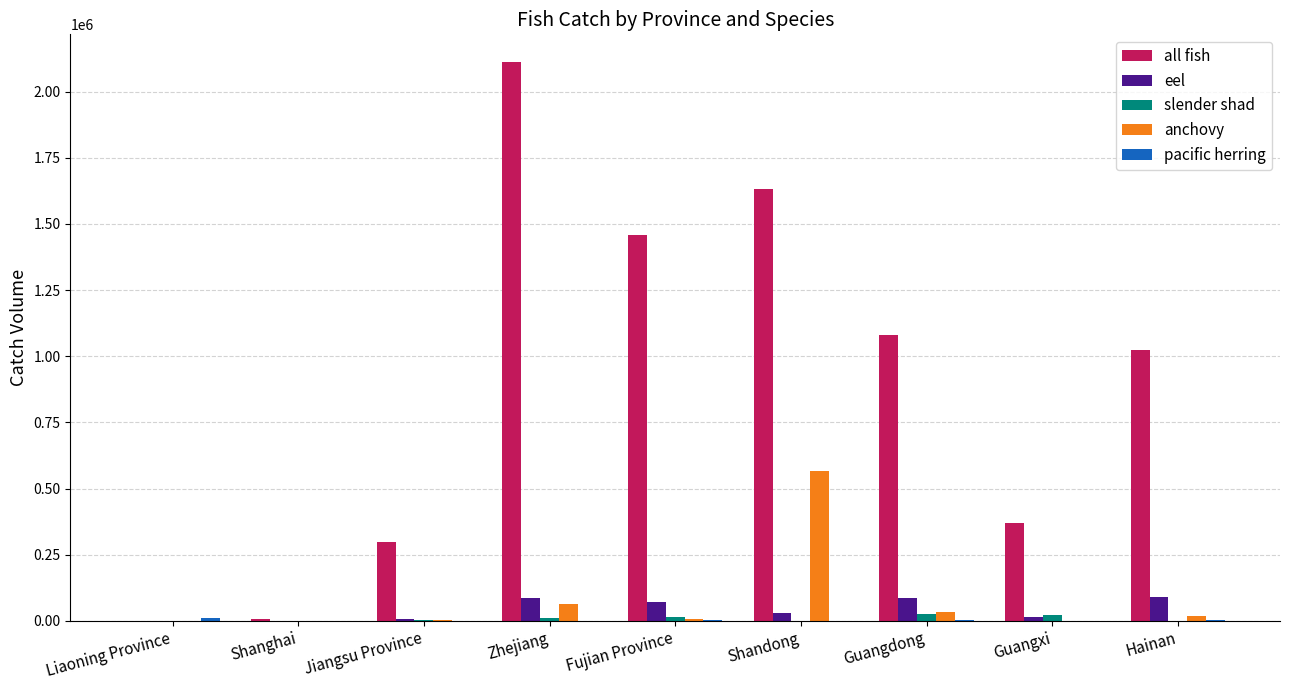

Which series has the largest total across all categories?

all fish